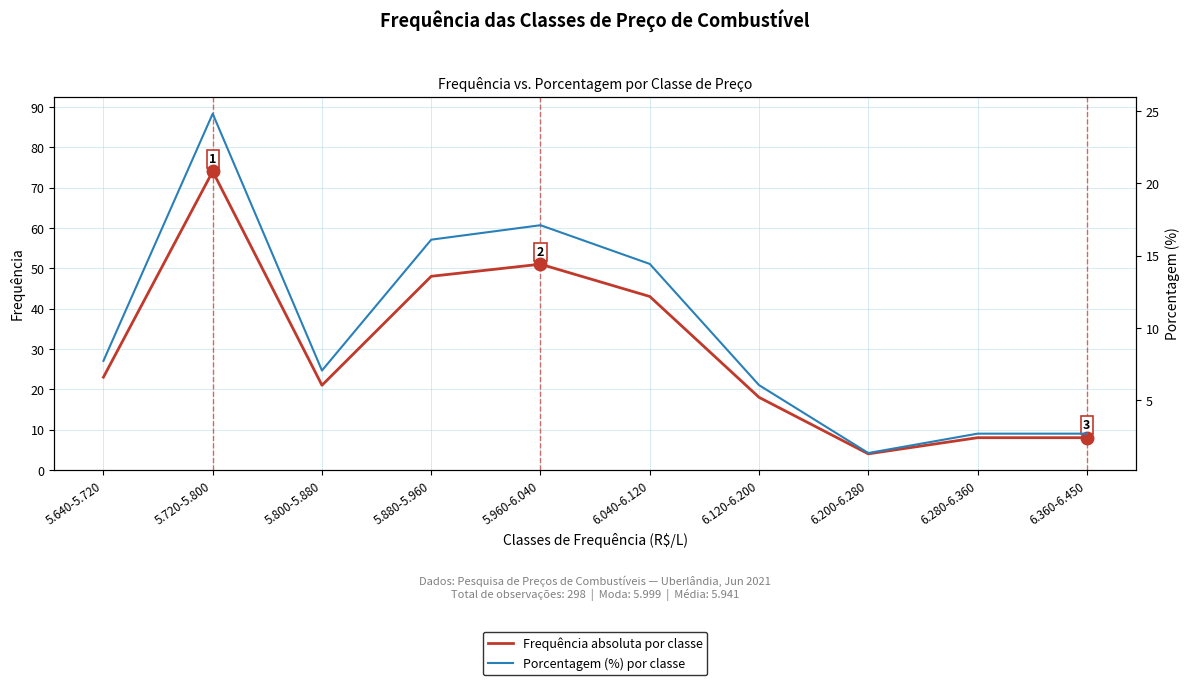

What is the average value of the Frequência absoluta por classe series?

29.8